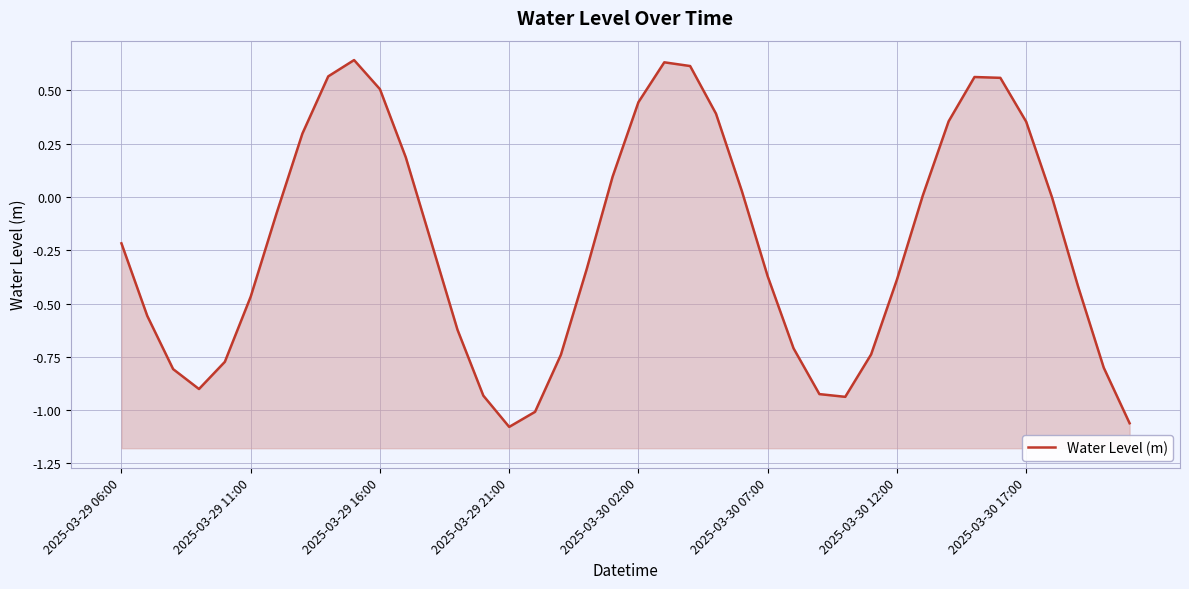

How many points are higher than both their immediate neighbors (excluding endpoints)?

3